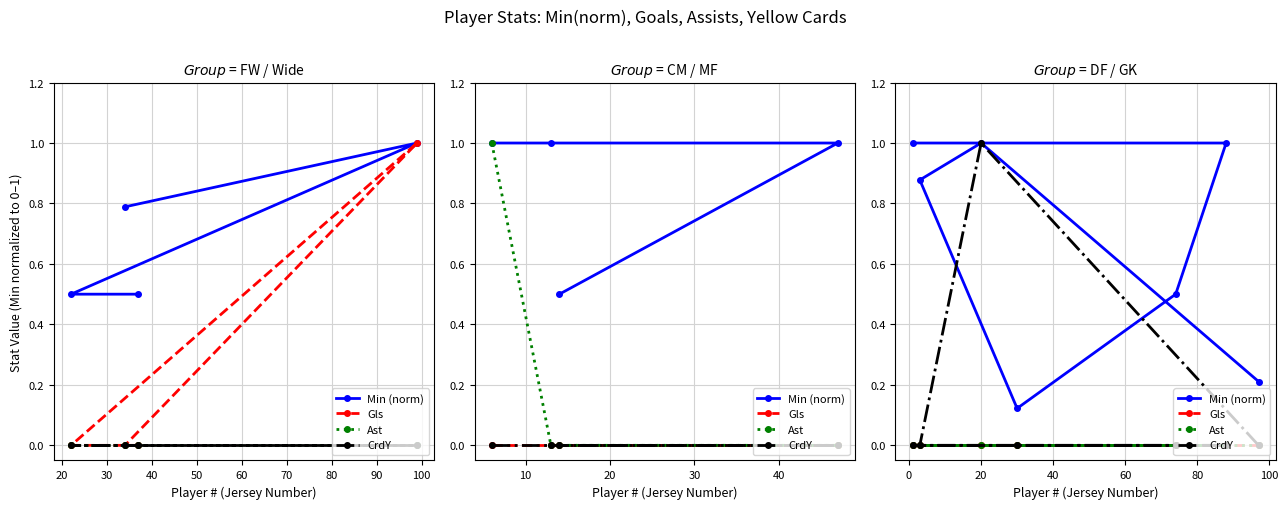

What is the maximum value shown in the chart?

1.0